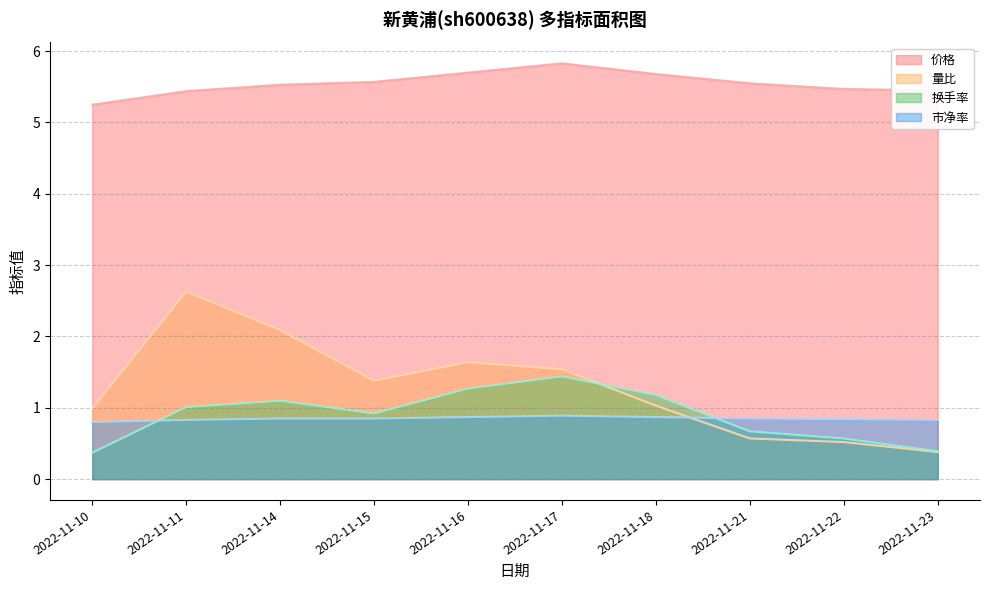

At which category does the chart reach its peak across all series?

2022-11-17